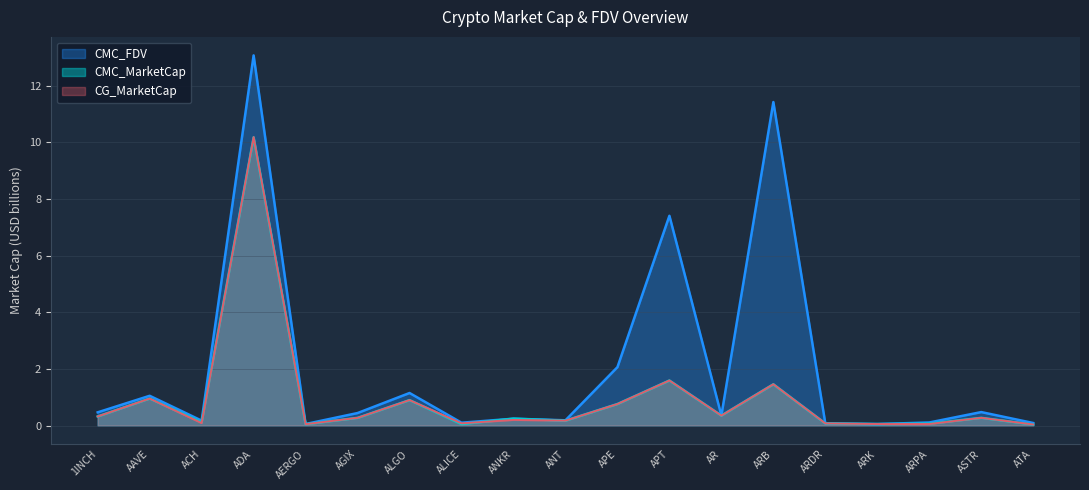

How many lines are shown in the chart?

3